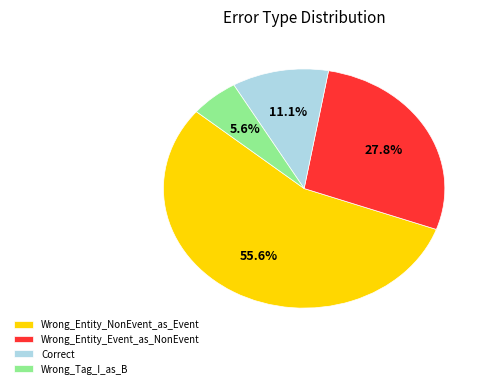

Which category has the smallest portion of the pie?

Wrong_Tag_I_as_B